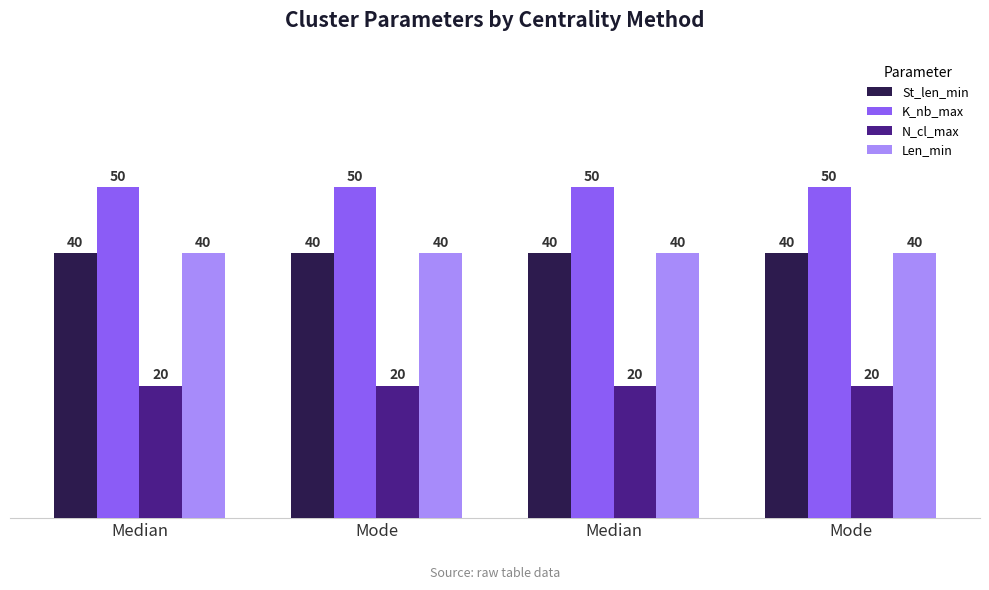

What is the label of the 1st bar from the right?

Mode